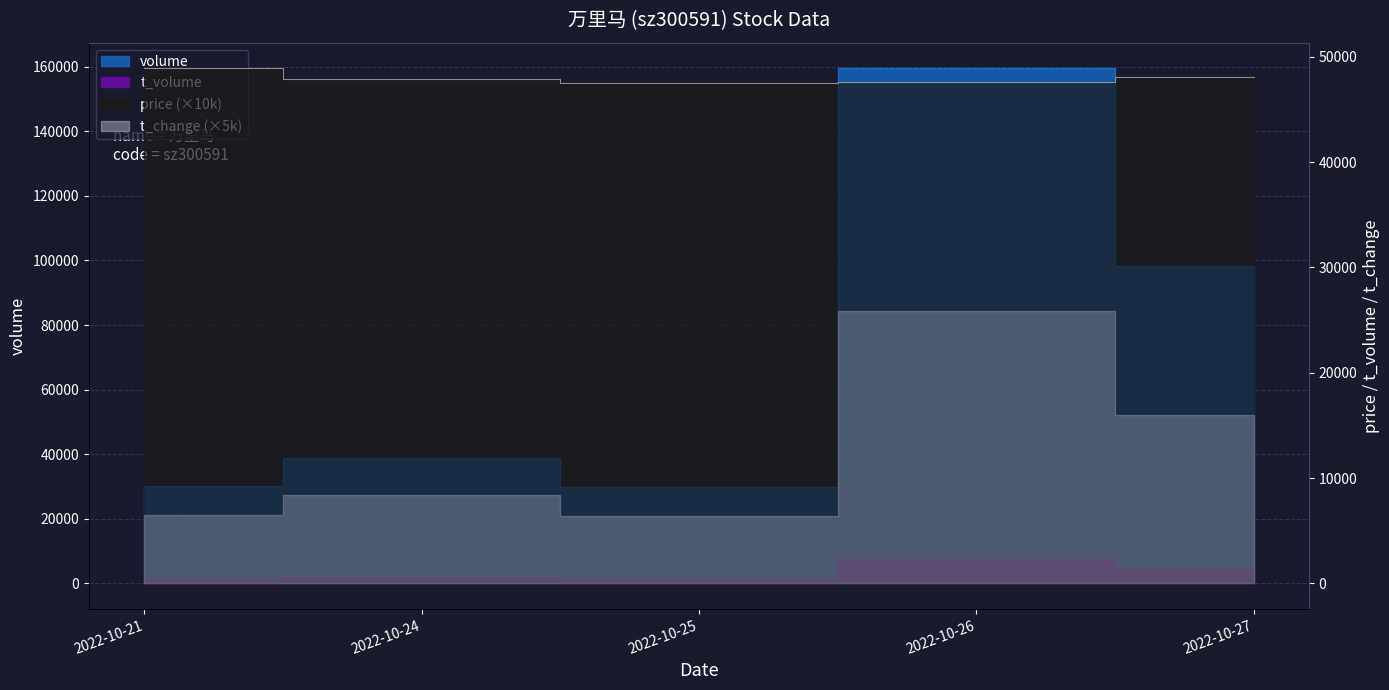

Rank the categories by price value from highest to lowest.

2022-10-21, 2022-10-27, 2022-10-24, 2022-10-26, 2022-10-25